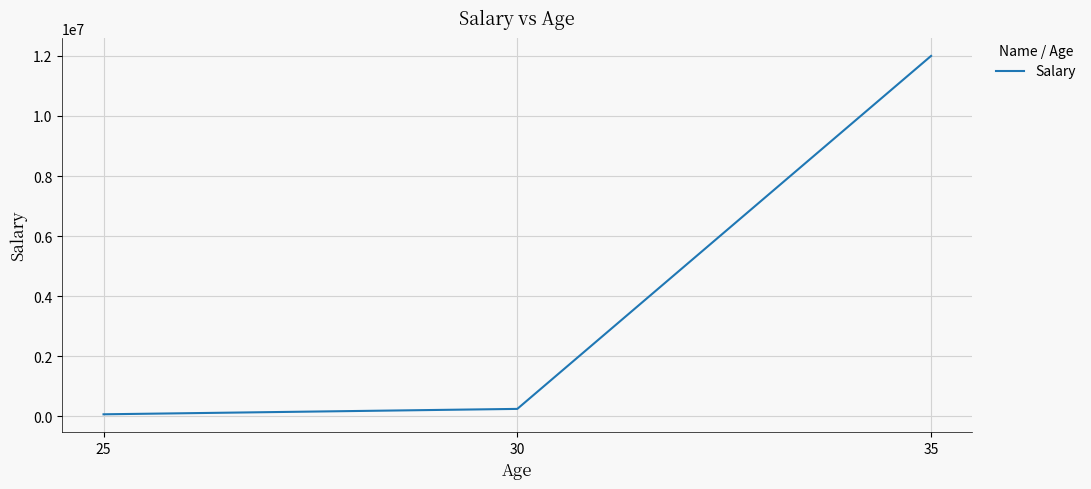

Rank the categories by value from lowest to highest.

25, 30, 35